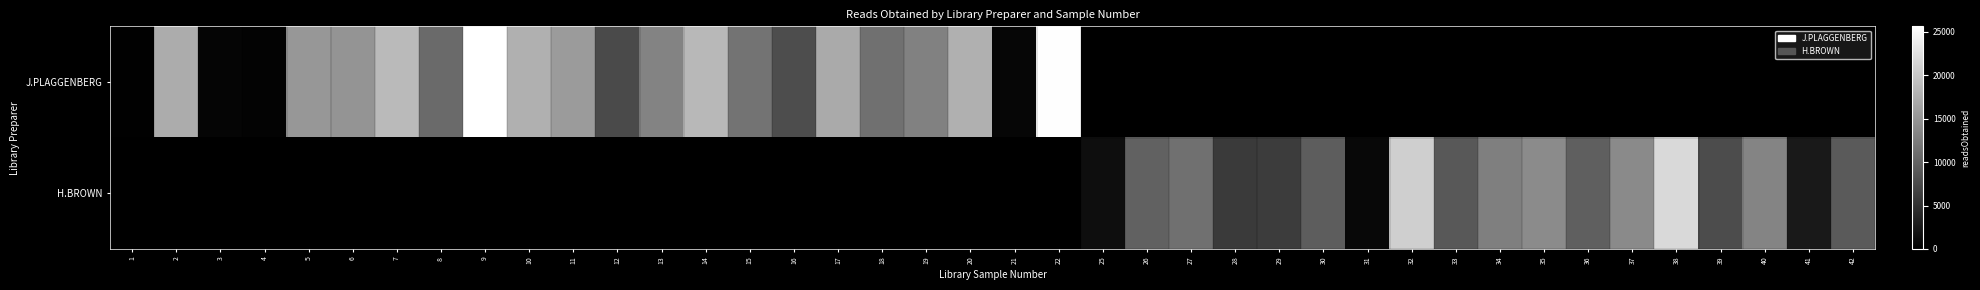

Which series has the largest range (max minus min)?

J.PLAGGENBERG